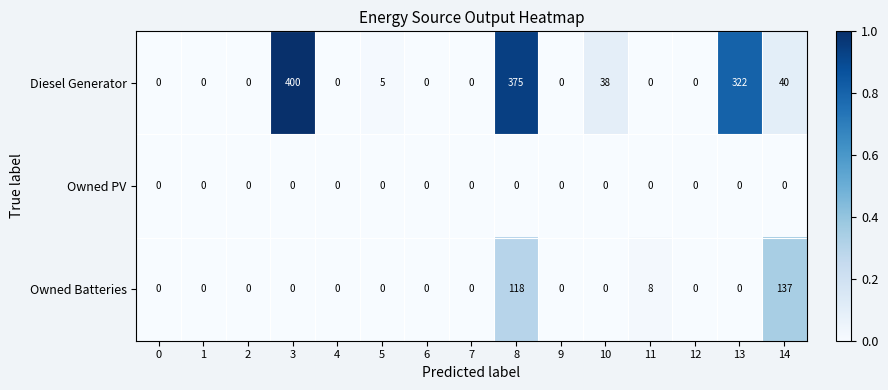

The value of Diesel Generator at 8 is 375. True or false?

True